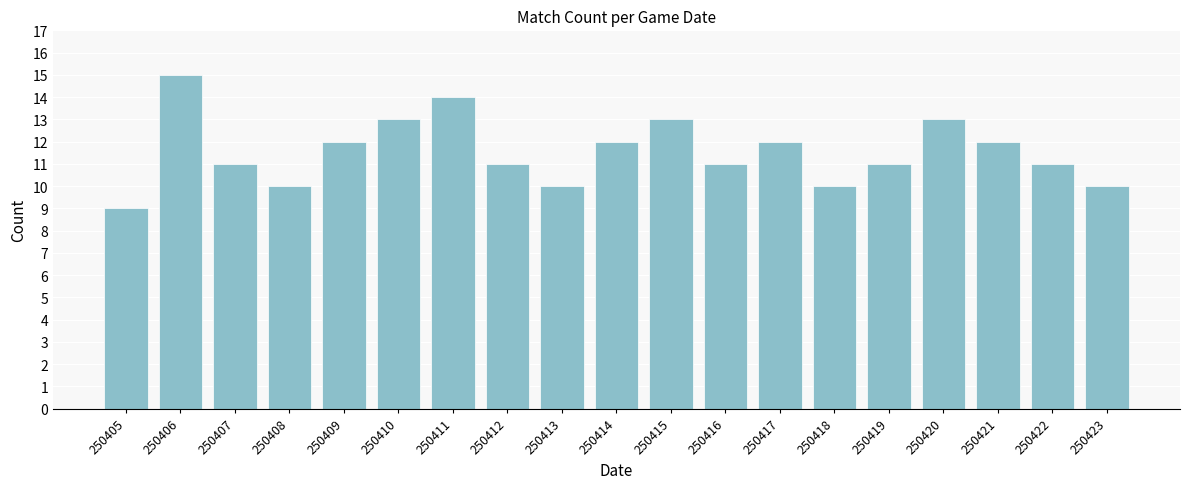

Reading right to left, list all the values displayed in this chart.

250423=10	250422=11	250421=12	250420=13	250419=11	250418=10	250417=12	250416=11	250415=13	250414=12	250413=10	250412=11	250411=14	250410=13	250409=12	250408=10	250407=11	250406=15	250405=9